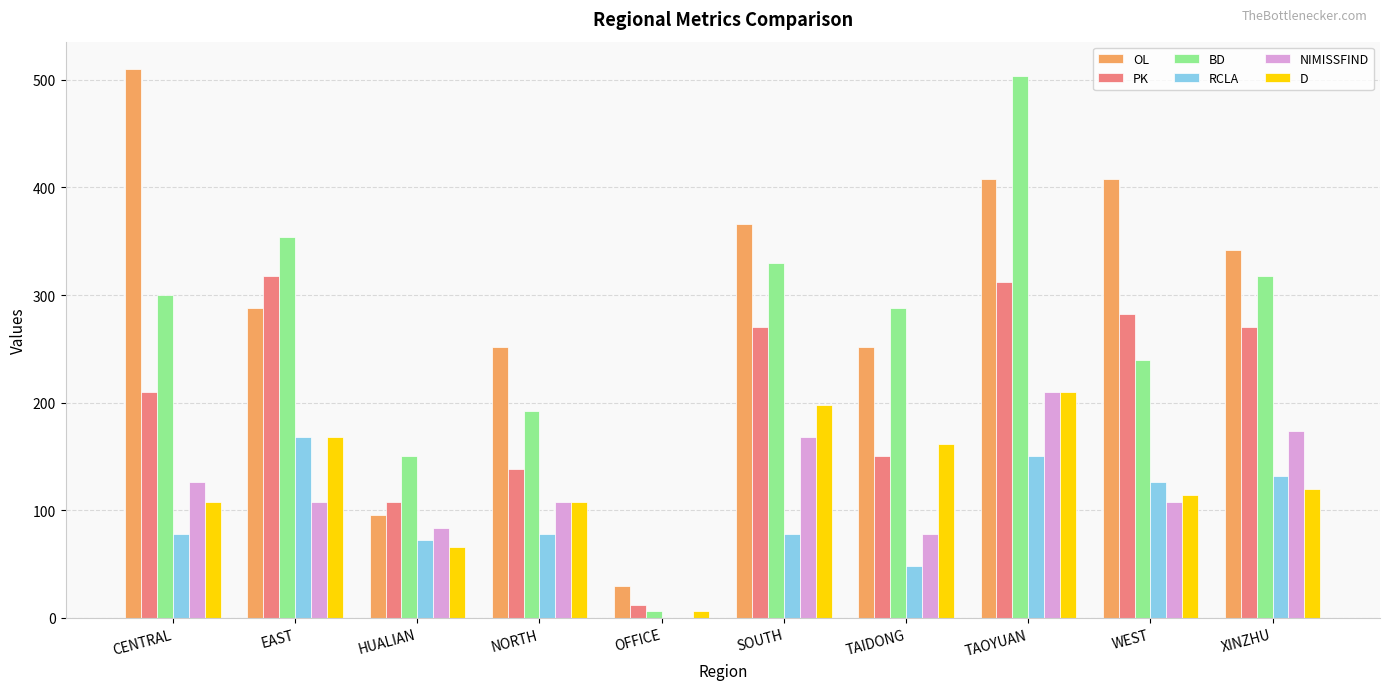

What is the sum of all D values?

1260